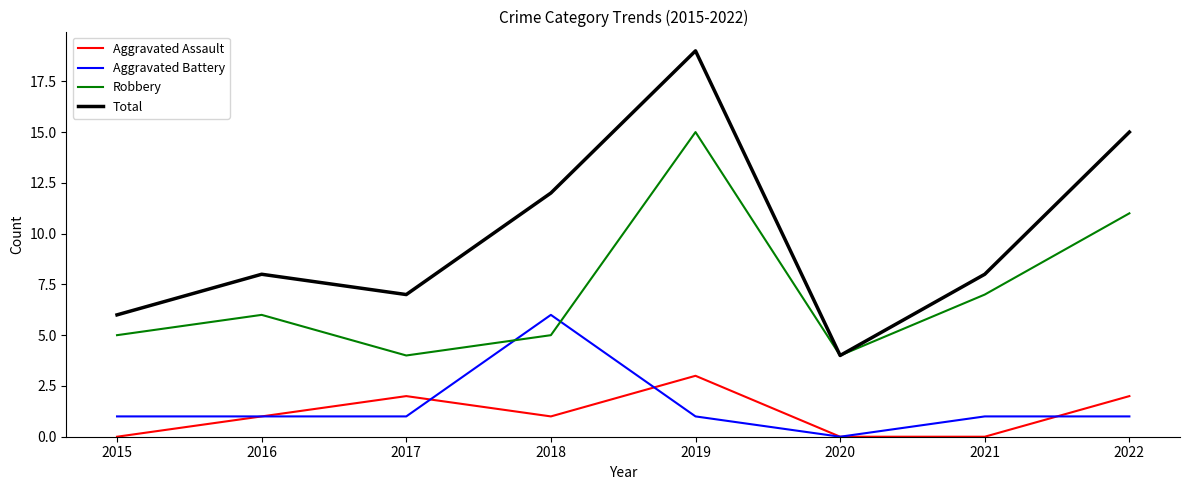

Is this an area chart (filled region under the line)?

No